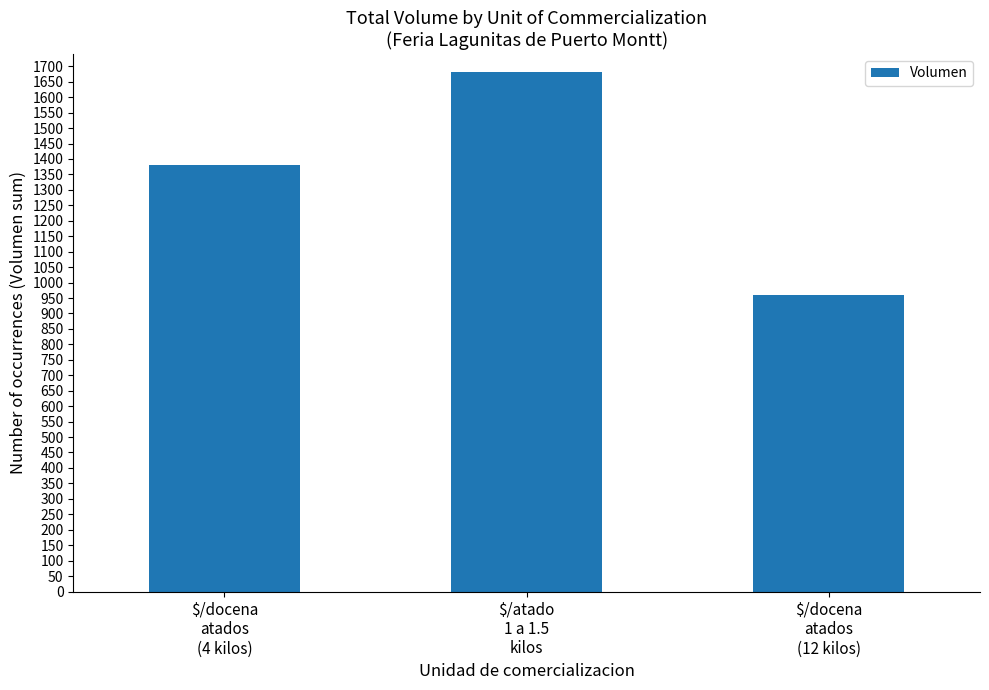

What is the label of the 1st bar from the left?

$/docena
atados
(4 kilos)